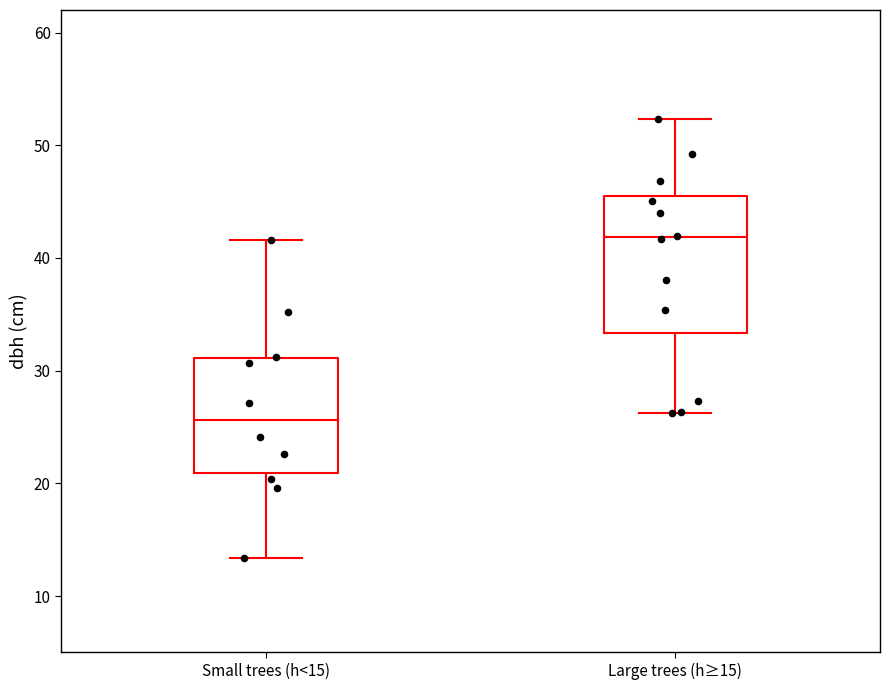

Reading left to right, transcribe this box plot: for each box, give where its median line is, the range the box spans, and where its two whiskers end, as read against the y-axis. The values are not printed on the chart, so give them approximately, as read against the axis.

Small trees (h<15): median 26, box 21 to 31, whiskers 13 to 42
Large trees (h≥15): median 42, box 33 to 45, whiskers 26 to 52